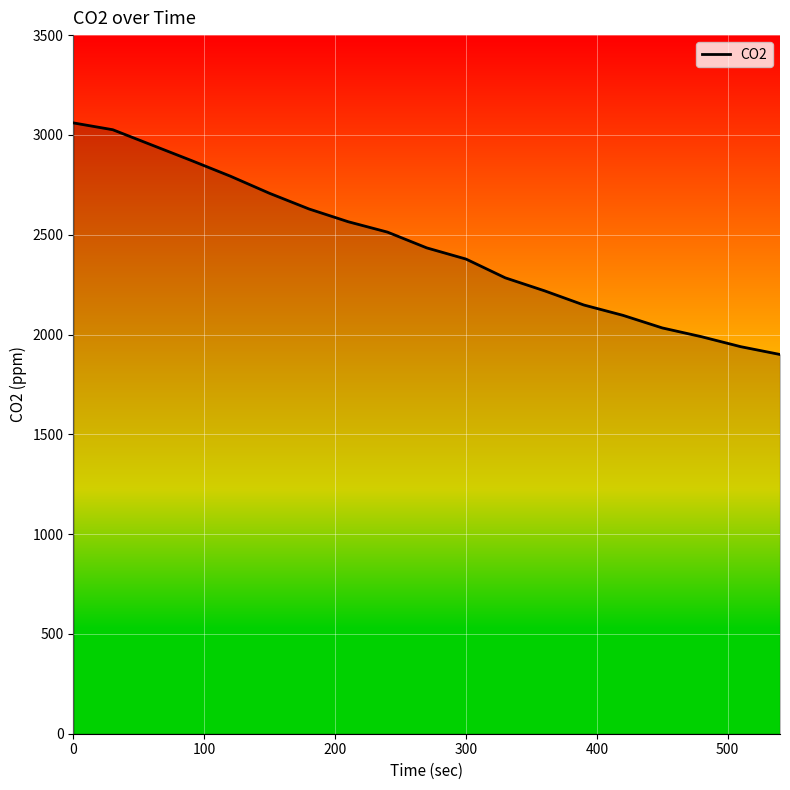

What is the maximum value shown in the chart?

3060